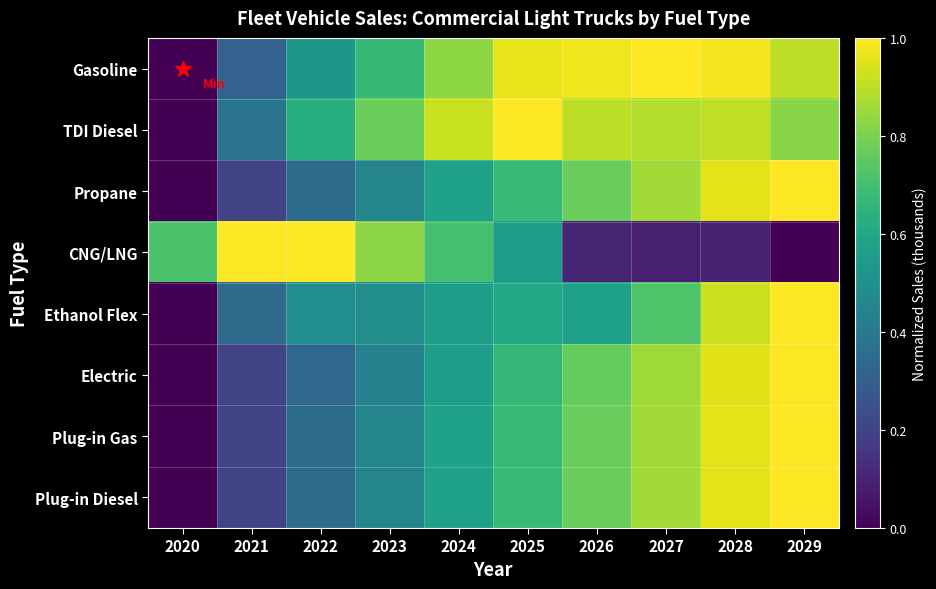

Reading left to right, list all the values displayed in this chart.

Gasoline: 2020=0.0	2021=0.3	2022=0.5	2023=0.7	2024=0.8	2025=1.0	2026=1.0	2027=1.0	2028=1.0	2029=0.9
TDI Diesel: 2020=0.0	2021=0.4	2022=0.6	2023=0.8	2024=0.9	2025=1.0	2026=0.9	2027=0.9	2028=0.9	2029=0.8
Propane: 2020=0.0	2021=0.2	2022=0.4	2023=0.5	2024=0.6	2025=0.7	2026=0.8	2027=0.9	2028=1.0	2029=1.0
CNG/LNG: 2020=0.7	2021=1.0	2022=1.0	2023=0.8	2024=0.7	2025=0.6	2026=0.1	2027=0.1	2028=0.1	2029=0.0
Ethanol Flex: 2020=0.0	2021=0.3	2022=0.5	2023=0.5	2024=0.6	2025=0.6	2026=0.6	2027=0.7	2028=0.9	2029=1.0
Electric: 2020=0.0	2021=0.2	2022=0.3	2023=0.4	2024=0.6	2025=0.7	2026=0.8	2027=0.9	2028=1.0	2029=1.0
Plug-in Gas: 2020=0.0	2021=0.2	2022=0.4	2023=0.5	2024=0.6	2025=0.7	2026=0.8	2027=0.9	2028=1.0	2029=1.0
Plug-in Diesel: 2020=0.0	2021=0.2	2022=0.4	2023=0.5	2024=0.6	2025=0.7	2026=0.8	2027=0.9	2028=1.0	2029=1.0